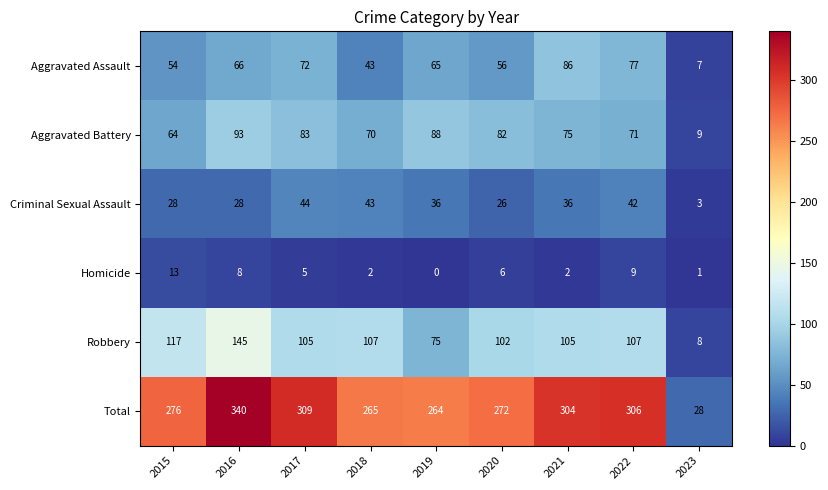

The value of Aggravated Battery at 2023 is 9. True or false?

True